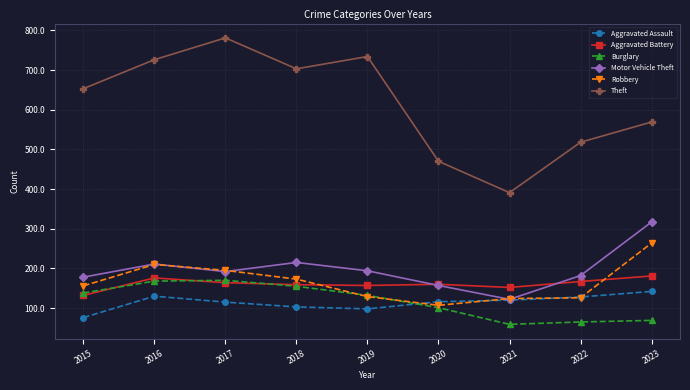

What is the lowest value of the Motor Vehicle Theft series?

122